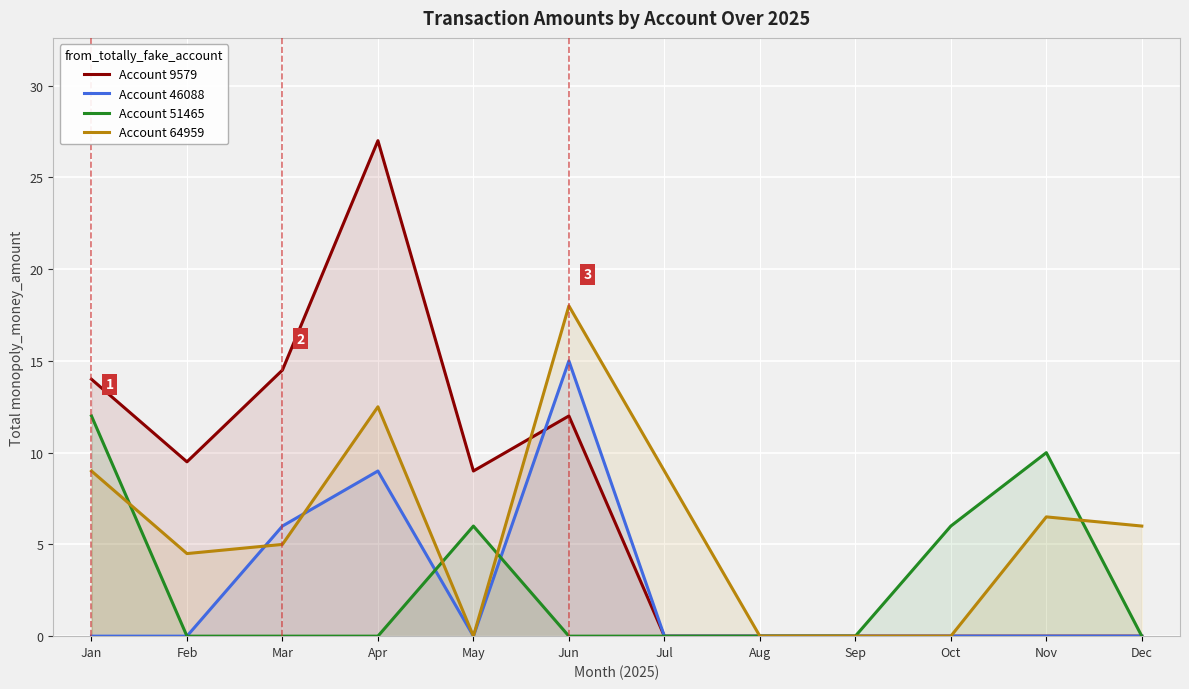

List the series in order of their peak value, highest first.

Account 9579, Account 64959, Account 46088, Account 51465